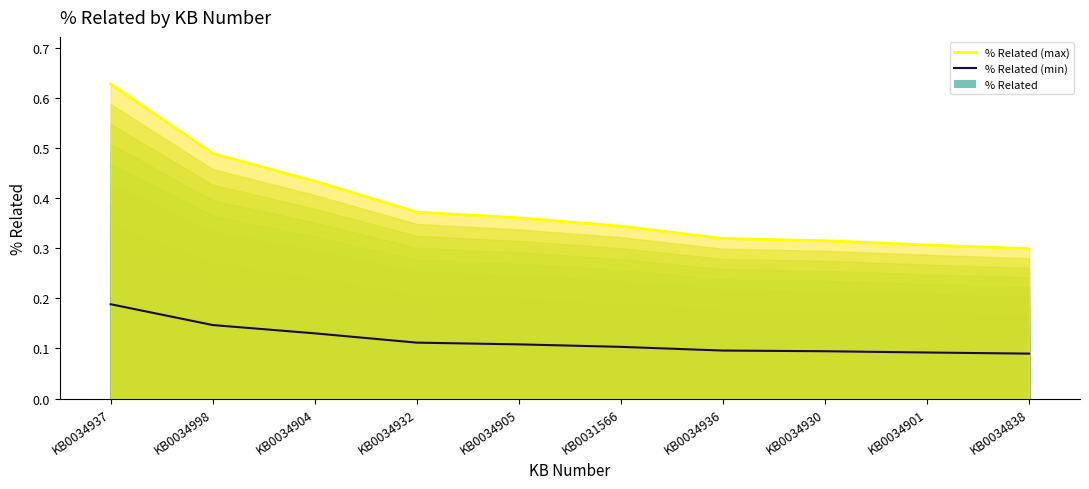

What is the difference between the highest and lowest values at KB0034904?

0.3